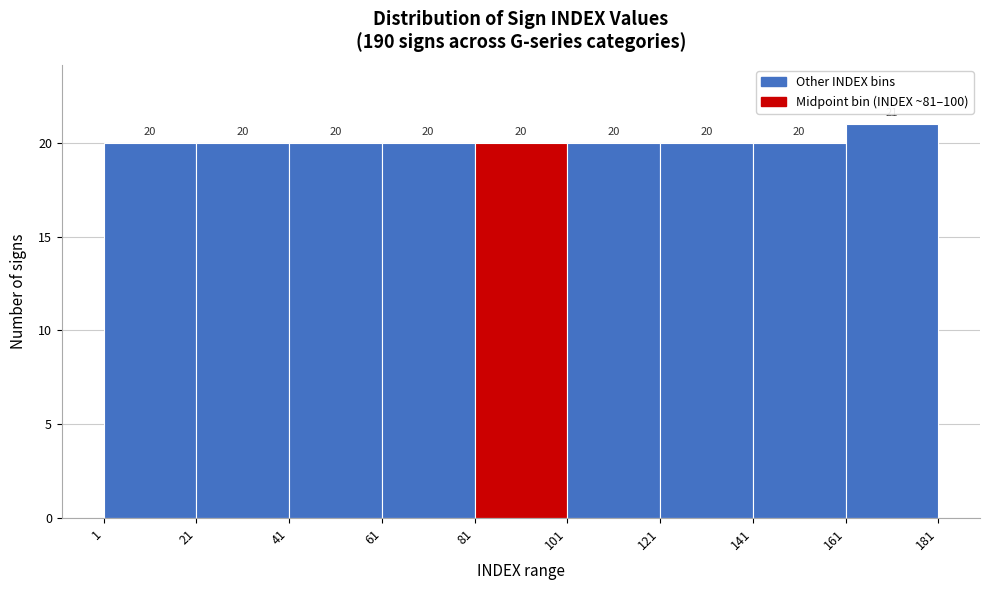

Over which range of the x-axis is the bar tallest?

161 to 181